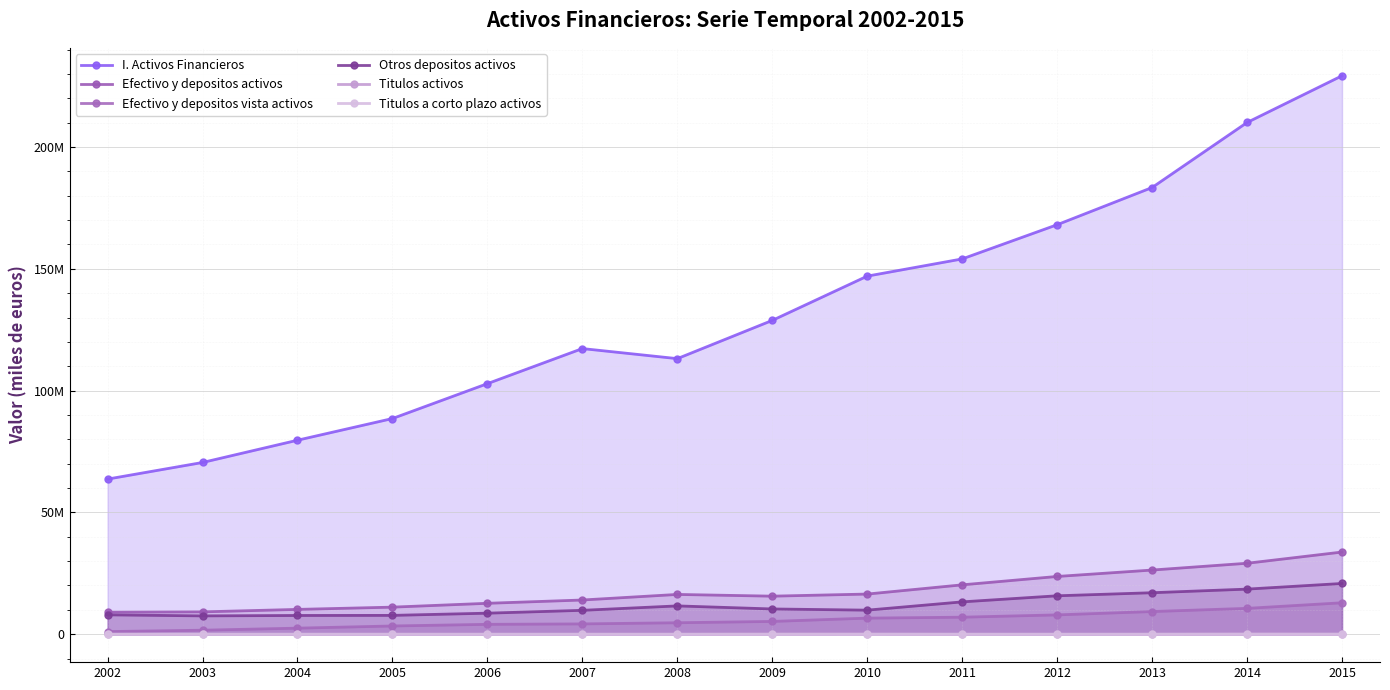

Is the value of Titulos a corto plazo activos at 2007 greater than the value of Titulos activos at 2005?

No